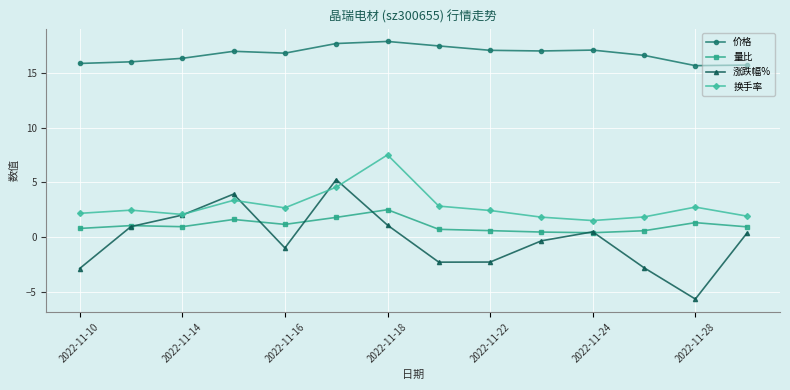

True or false: 价格 and 换手率 cross at least once.

False